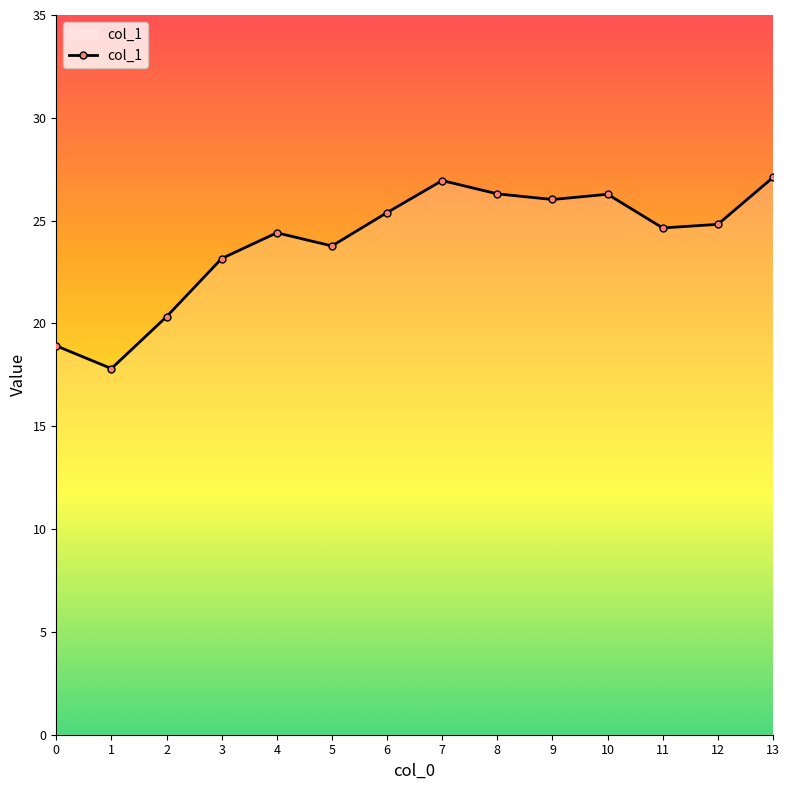

What is the value of the 2nd point from the left?

17.8